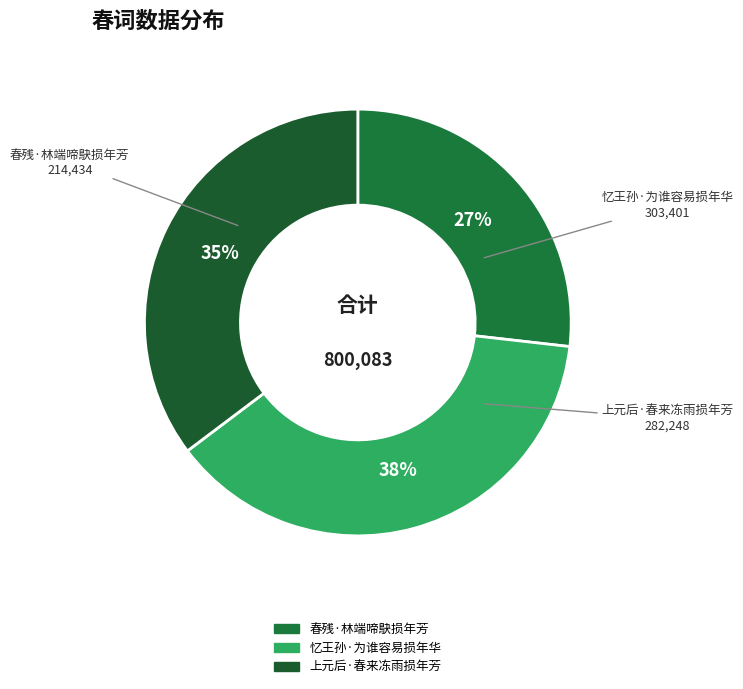

To the nearest percent, what is the combined percentage of 春残·林端啼鴃损年芳 and 上元后·春来冻雨损年芳?

62%